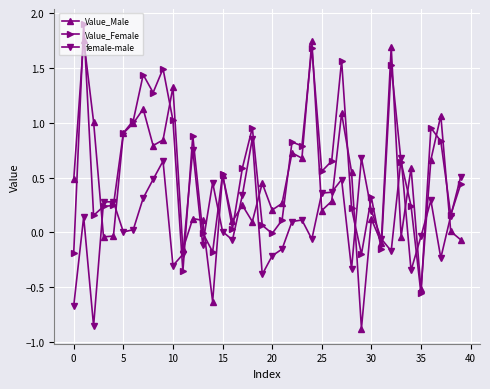

Rank the series by their average value, from highest to lowest.

Value_Female, Value_Male, female-male